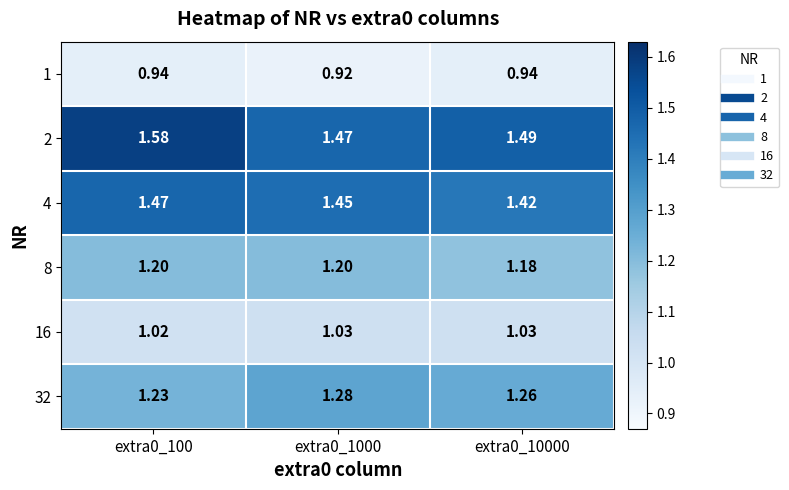

Rank the series by their maximum value, from lowest to highest.

1, 16, 8, 32, 4, 2